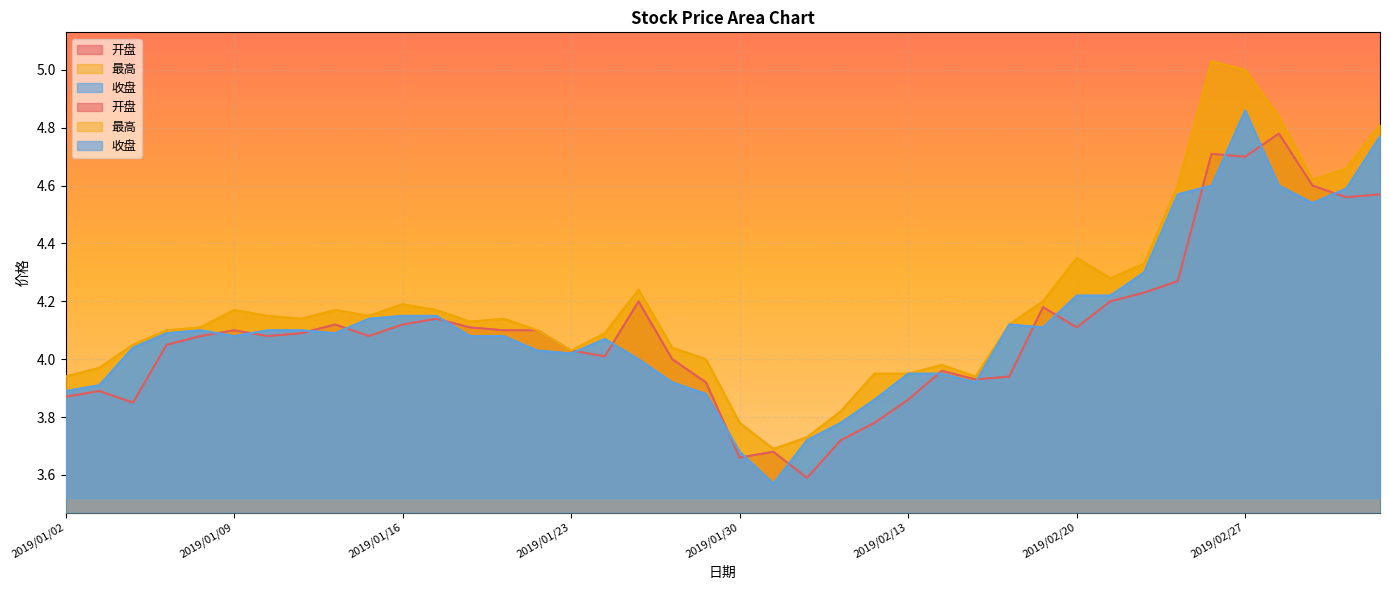

What is the maximum value for 开盘?

4.8